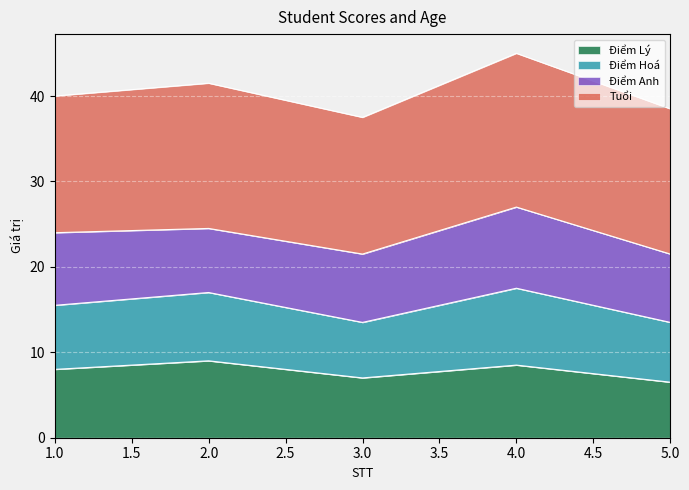

Is it true that Điểm Lý equals 2.4 at 4.0?

False